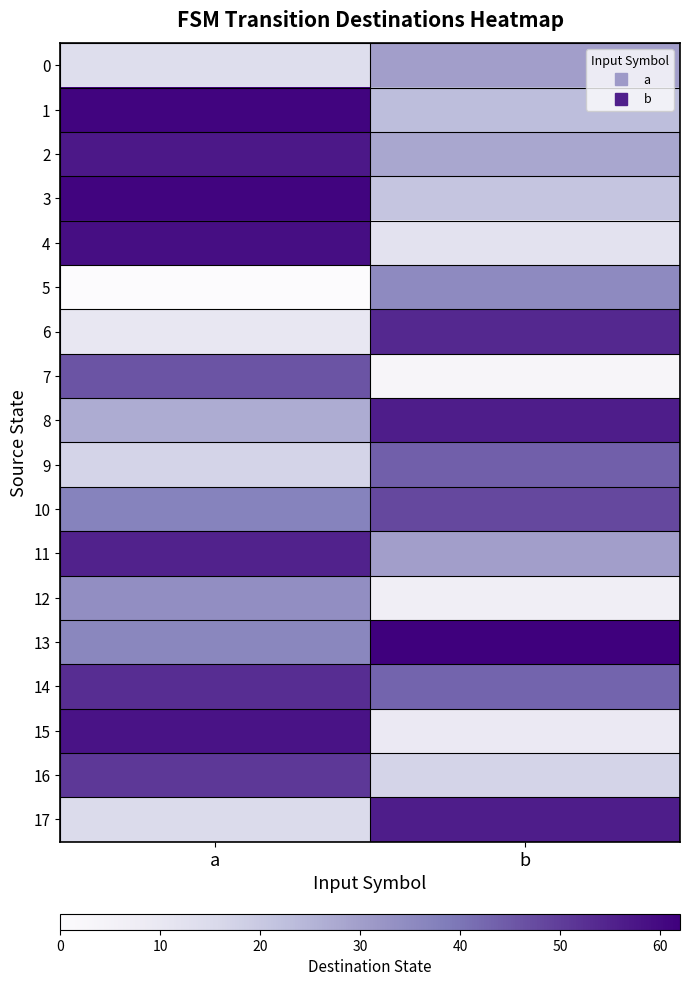

List the series in order of their peak value, lowest first.

0, 12, 5, 9, 7, 10, 16, 14, 6, 11, 8, 17, 2, 15, 4, 1, 3, 13